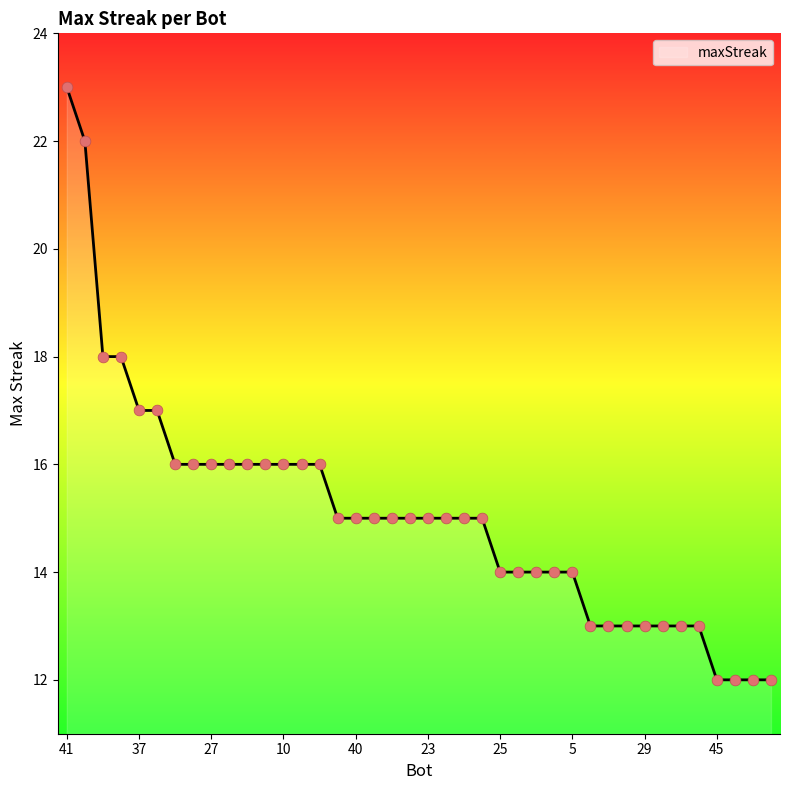

What is the greatest value displayed?

23